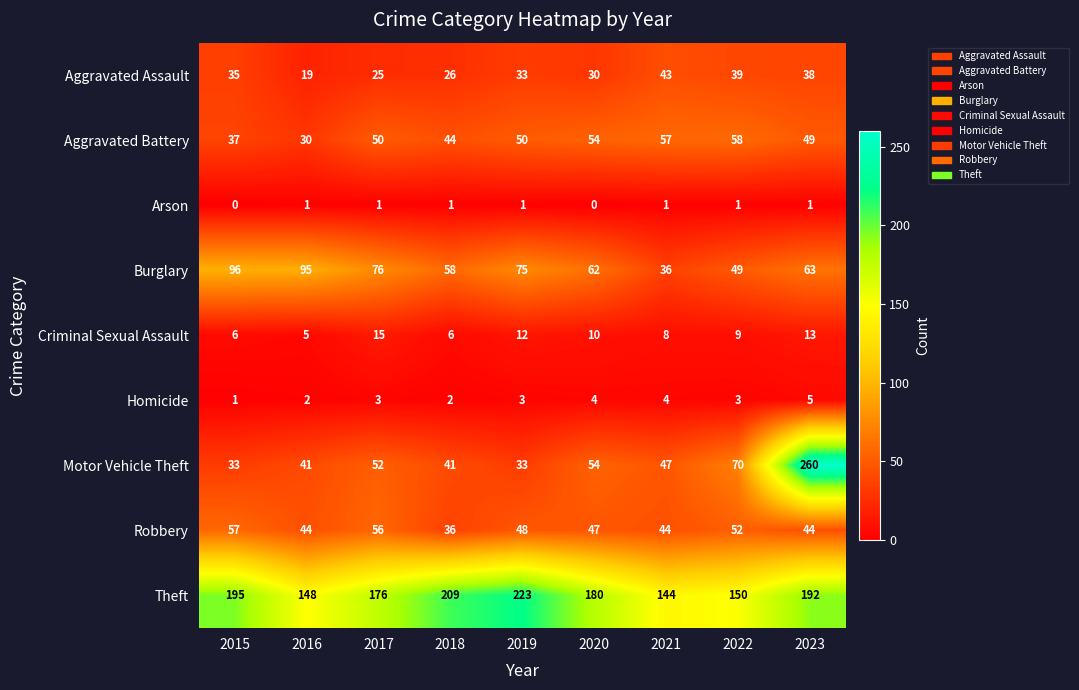

Rank the series at 2022 from highest to lowest value.

Theft, Motor Vehicle Theft, Aggravated Battery, Robbery, Burglary, Aggravated Assault, Criminal Sexual Assault, Homicide, Arson